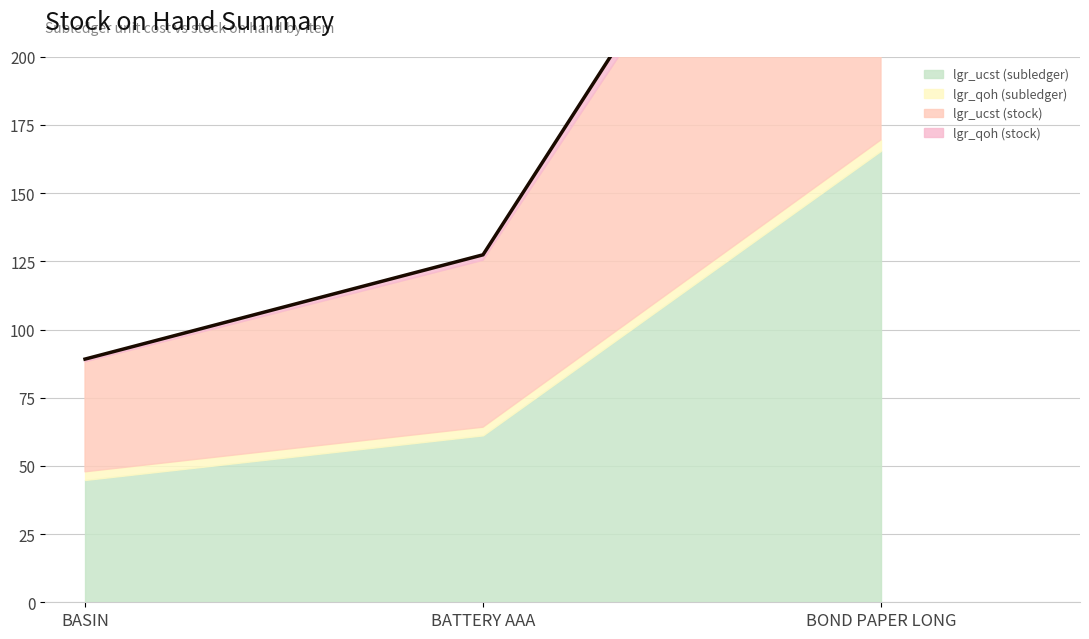

Which series has the largest total across all categories?

lgr_ucst (stock)